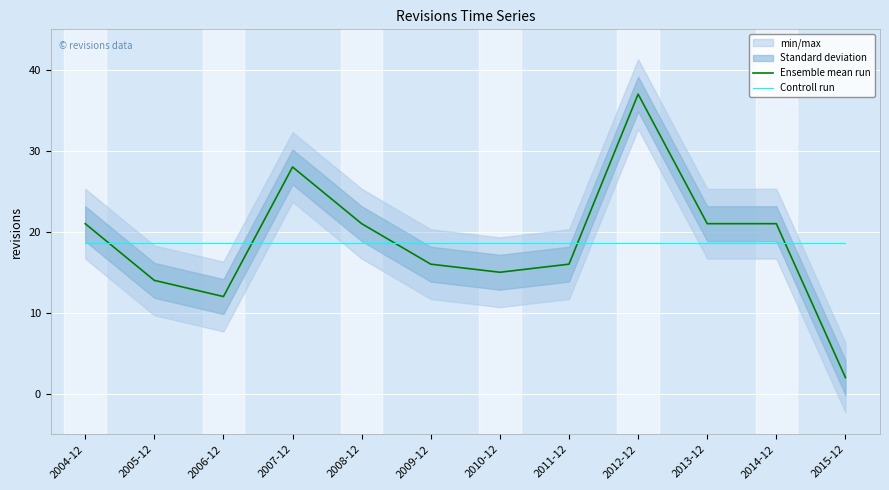

Rank the series at 2008-12 from lowest to highest value.

Controll run, Ensemble mean run